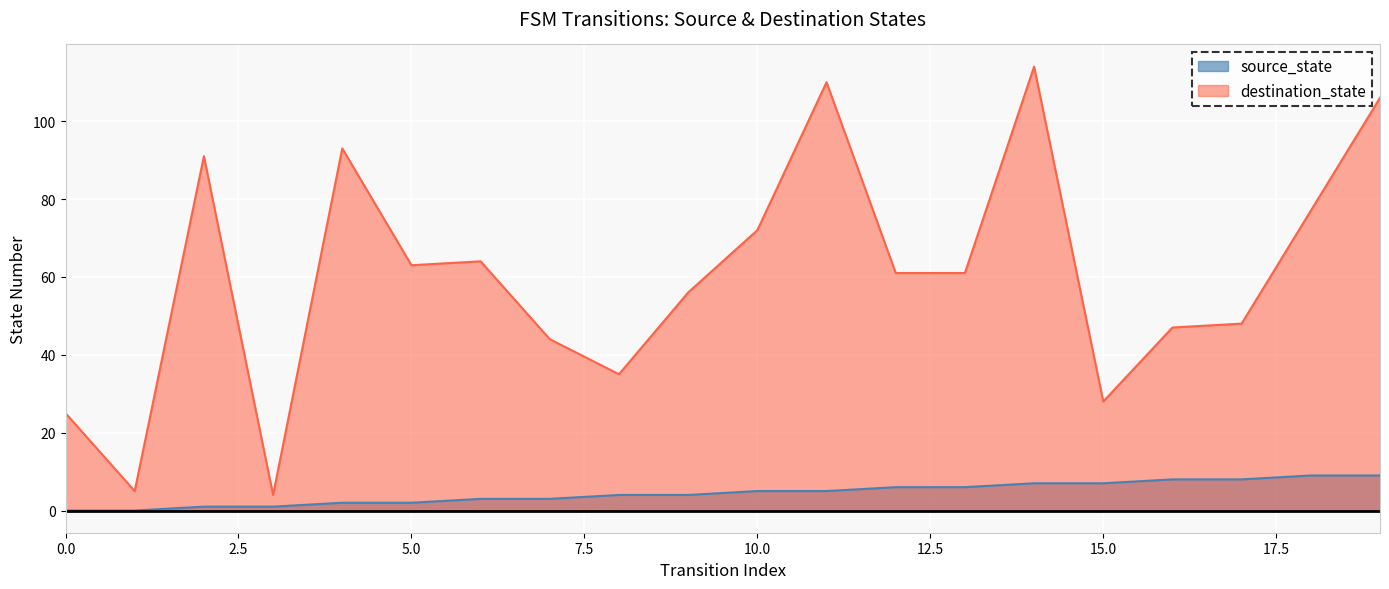

Between 1 and 15, which series saw the biggest shift?

destination_state